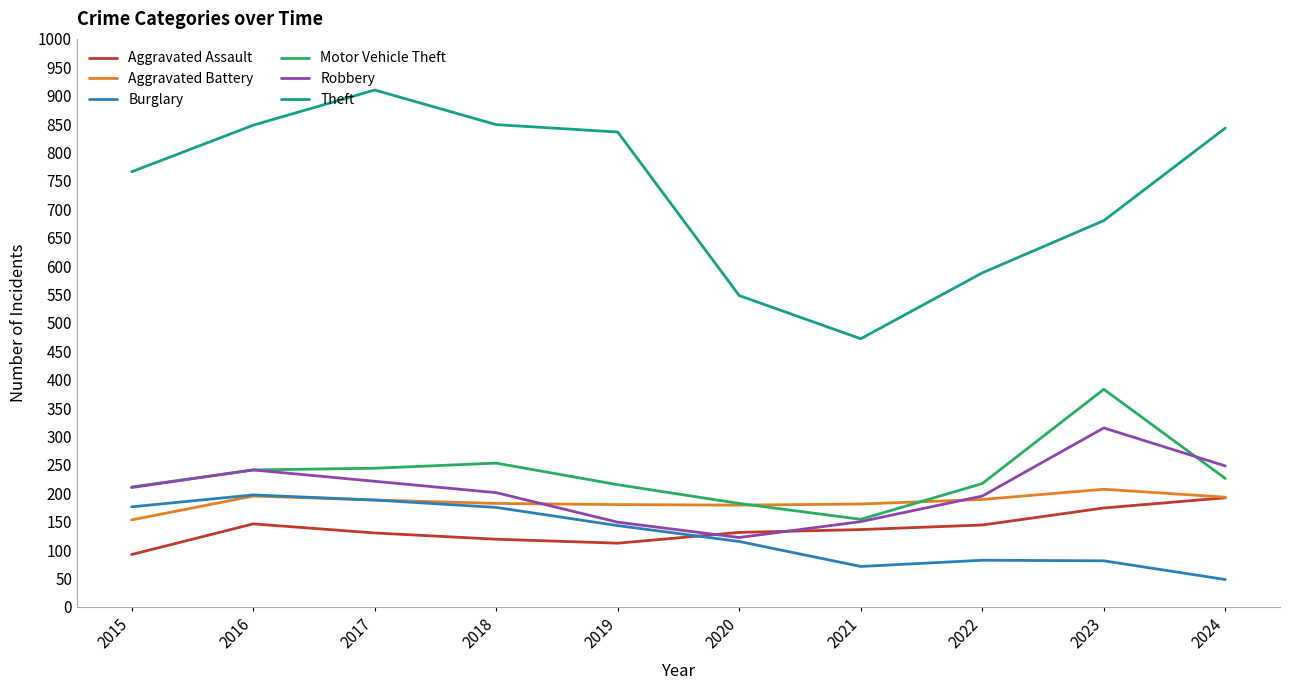

Where do Robbery and Aggravated Assault first cross each other?

2019 and 2020